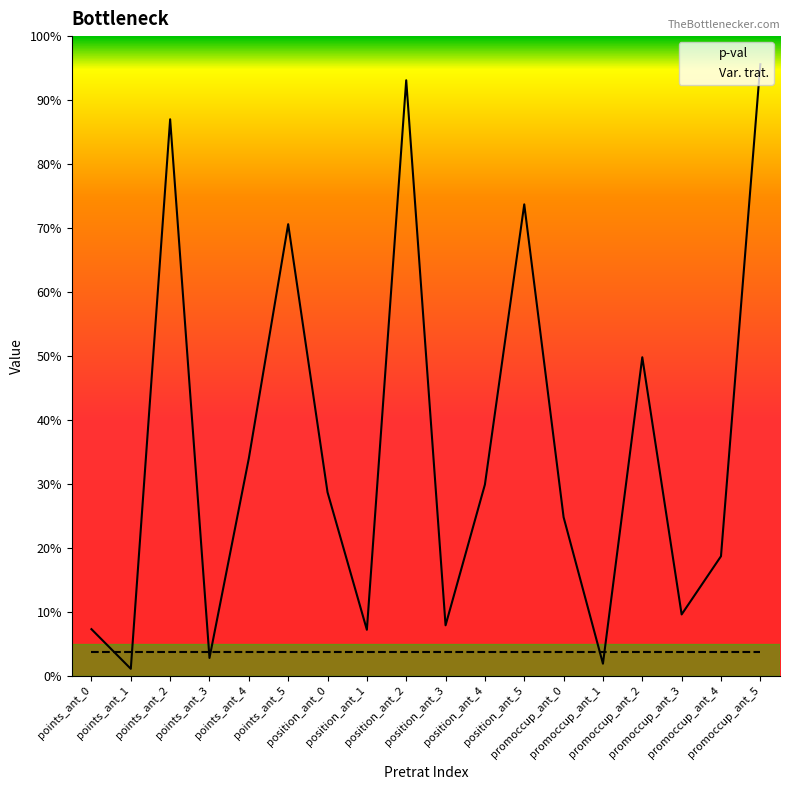

At which category does p-val reach its first local peak?

points_ant_2